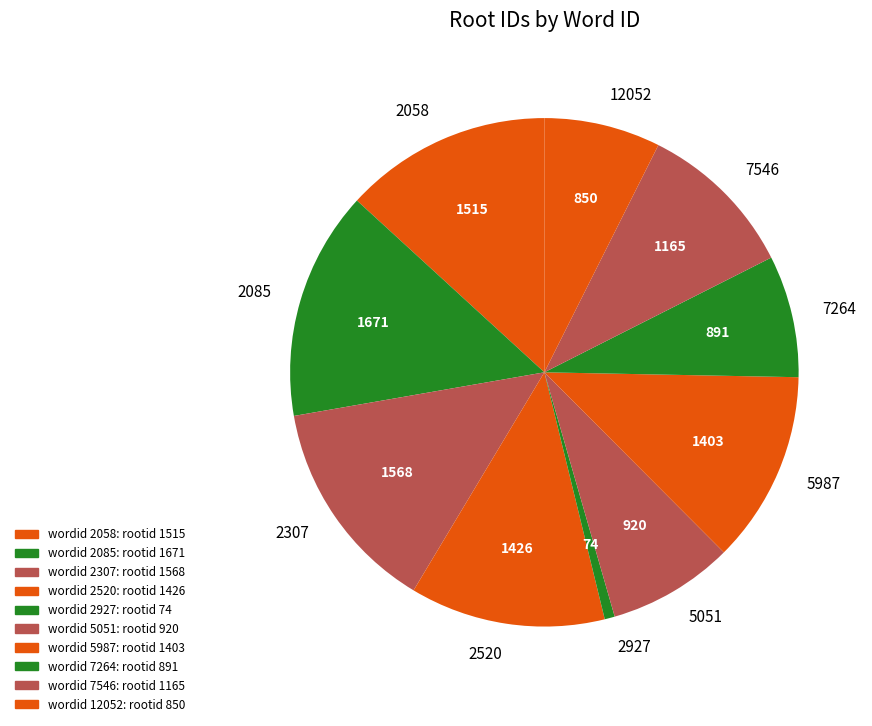

Which category has the biggest portion of the pie?

2085